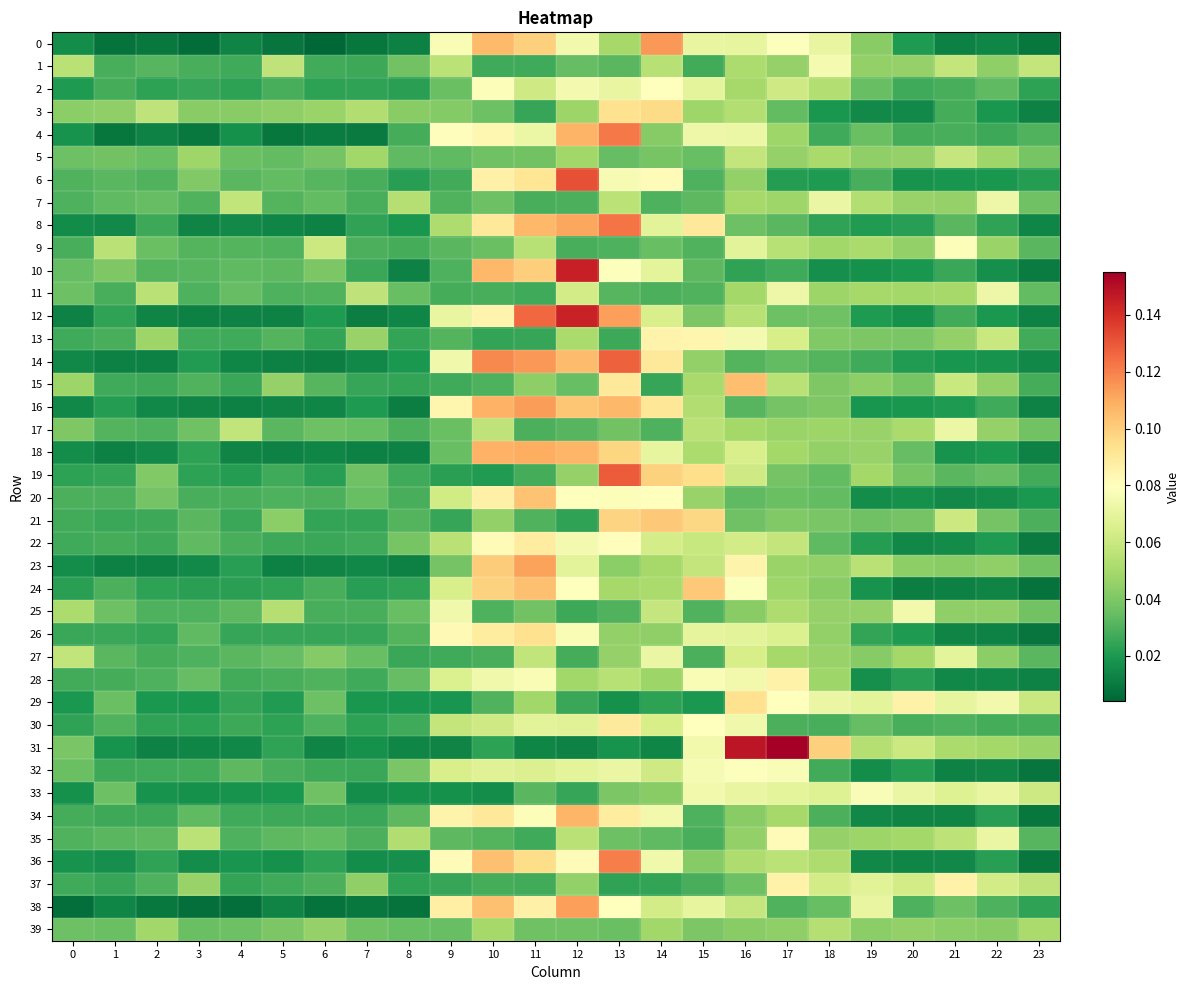

Which category has the highest value across all series?

17